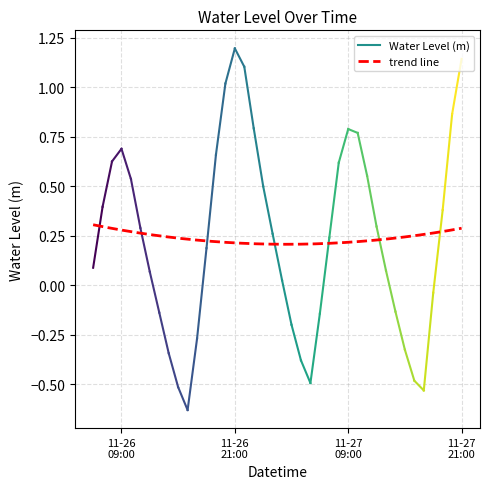

Rank the categories by value from lowest to highest.

2023-11-26 16:00:00, 2023-11-27 17:00:00, 2023-11-26 15:00:00, 2023-11-27 05:00:00, 2023-11-27 16:00:00, 2023-11-27 04:00:00, 2023-11-26 14:00:00, 2023-11-27 15:00:00, 2023-11-26 17:00:00, 2023-11-27 03:00:00, 2023-11-27 06:00:00, 2023-11-26 13:00:00, 2023-11-27 14:00:00, 2023-11-27 18:00:00, 2023-11-27 02:00:00, 2023-11-26 12:00:00, 2023-11-27 13:00:00, 2023-11-26 06:00:00, 2023-11-26 18:00:00, 2023-11-27 07:00:00, 2023-11-27 01:00:00, 2023-11-26 11:00:00, 2023-11-27 12:00:00, 2023-11-27 19:00:00, 2023-11-26 07:00:00, 2023-11-27 00:00:00, 2023-11-26 10:00:00, 2023-11-27 11:00:00, 2023-11-27 08:00:00, 2023-11-26 08:00:00, 2023-11-26 19:00:00, 2023-11-26 09:00:00, 2023-11-27 10:00:00, 2023-11-27 09:00:00, 2023-11-26 23:00:00, 2023-11-27 20:00:00, 2023-11-26 20:00:00, 2023-11-26 22:00:00, 2023-11-27 21:00:00, 2023-11-26 21:00:00